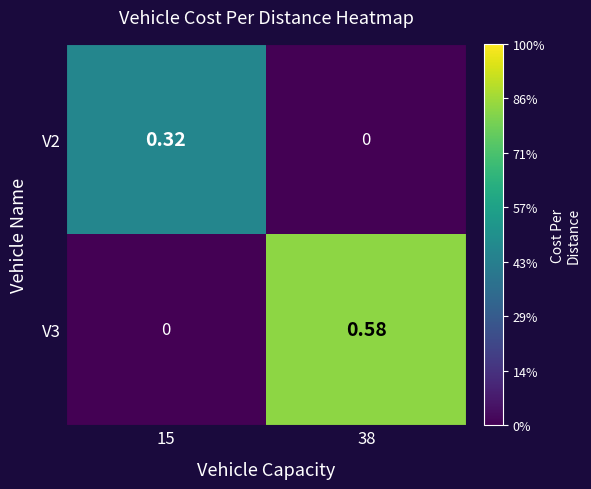

At how many categories does at least one series exceed 0?

2